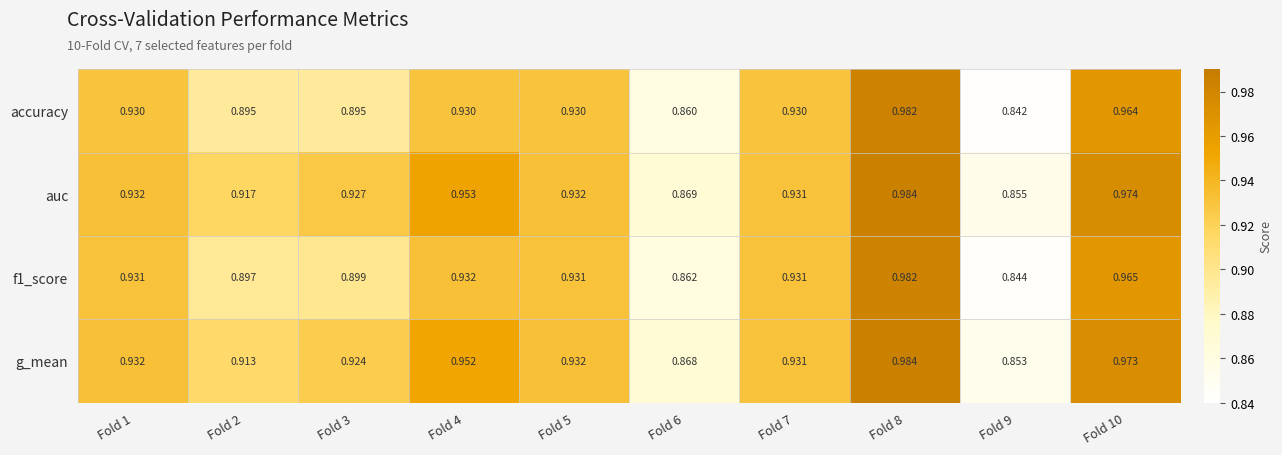

Is the value of f1_score at Fold 1 greater than the value of auc at Fold 2?

Yes